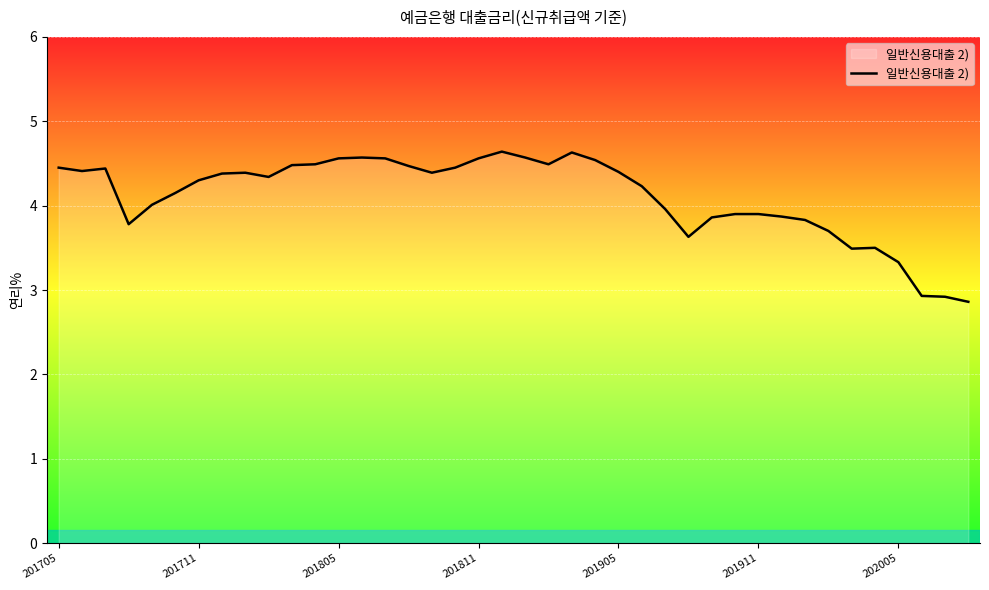

What is the maximum value shown in the chart?

4.6